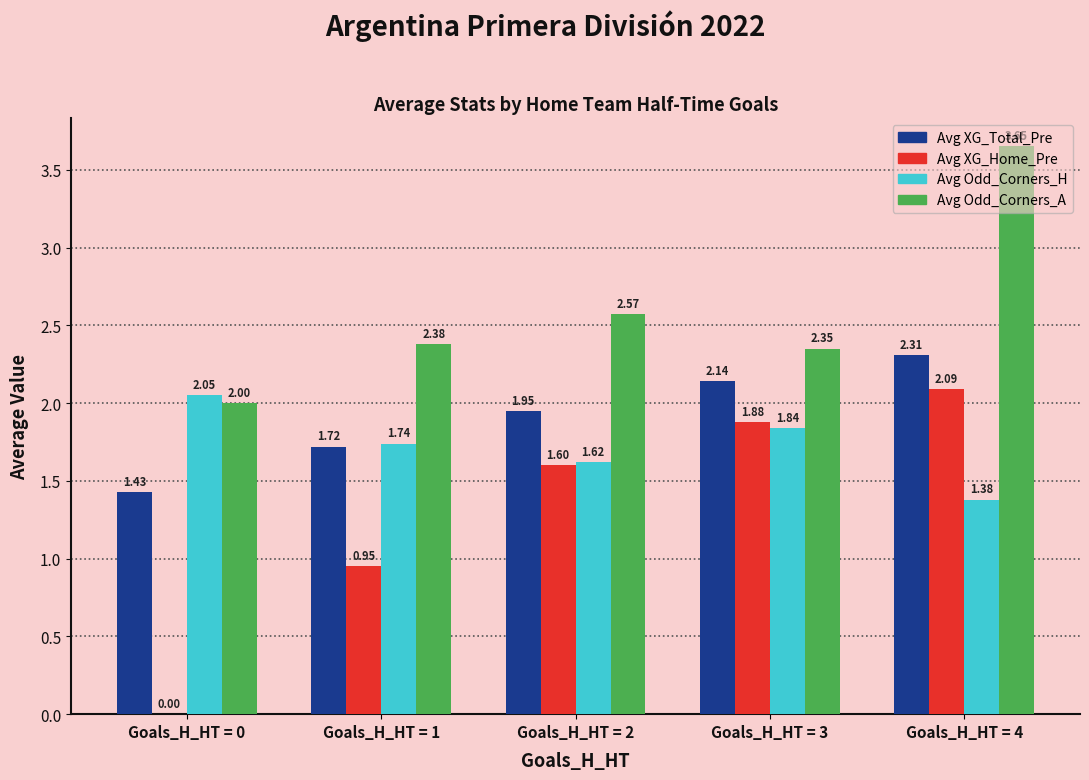

What is the total value across all series at Goals_H_HT = 4?

9.4